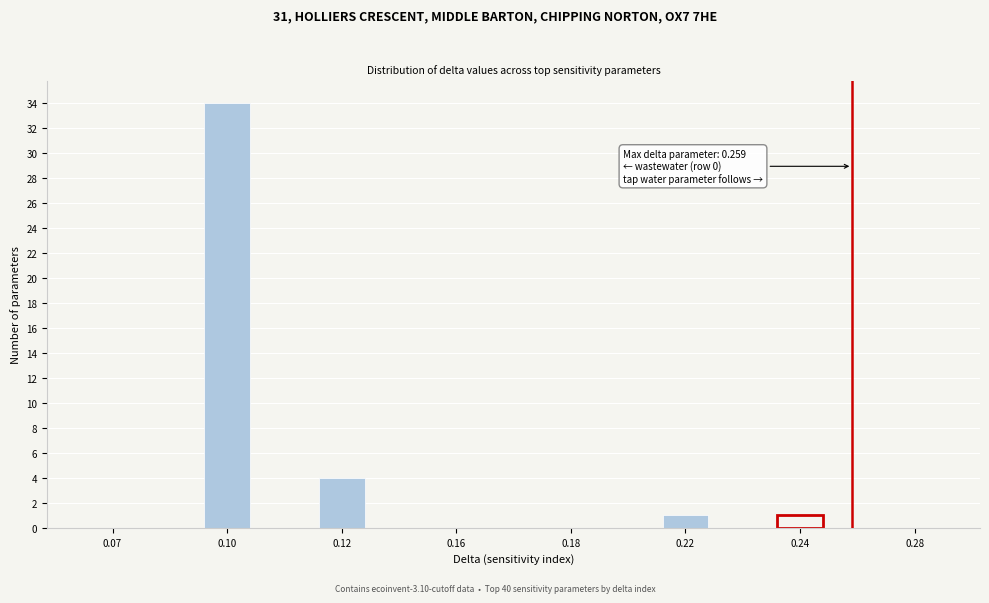

Reading right to left, list all the values displayed in this chart.

0.28=0	0.24=1	0.22=1	0.18=0	0.16=0	0.12=4	0.10=34	0.07=0